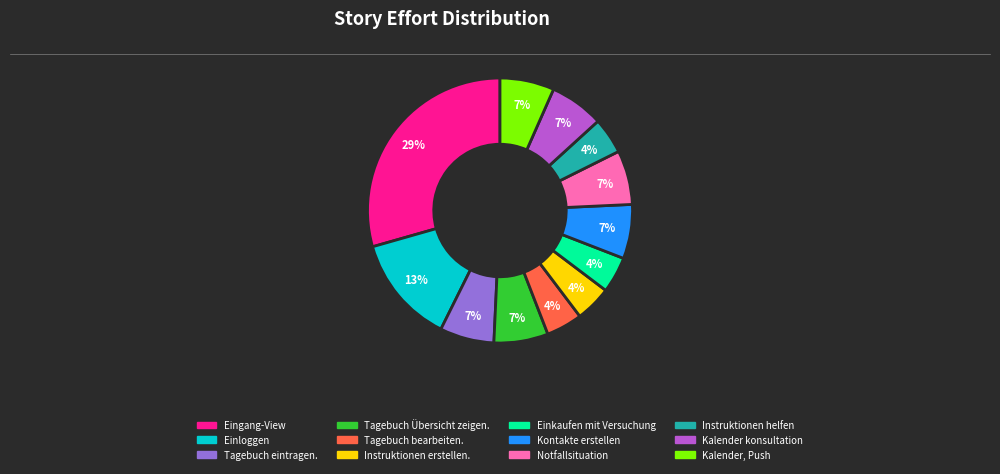

To the nearest percent, what portion does Instruktionen erstellen. represent?

4%